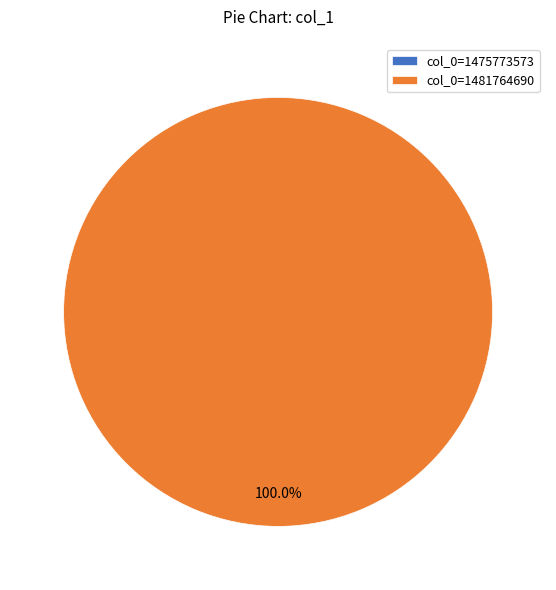

Is it true that col_0=1475773573 is 0% of the pie?

True